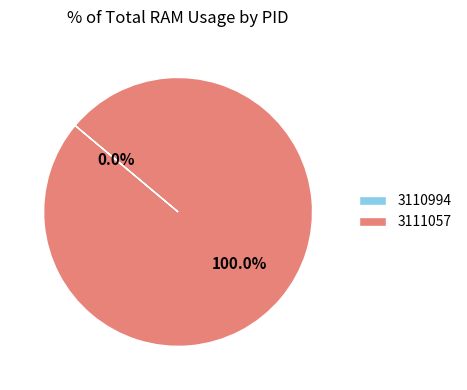

Rank the categories by value from lowest to highest.

3110994, 3111057